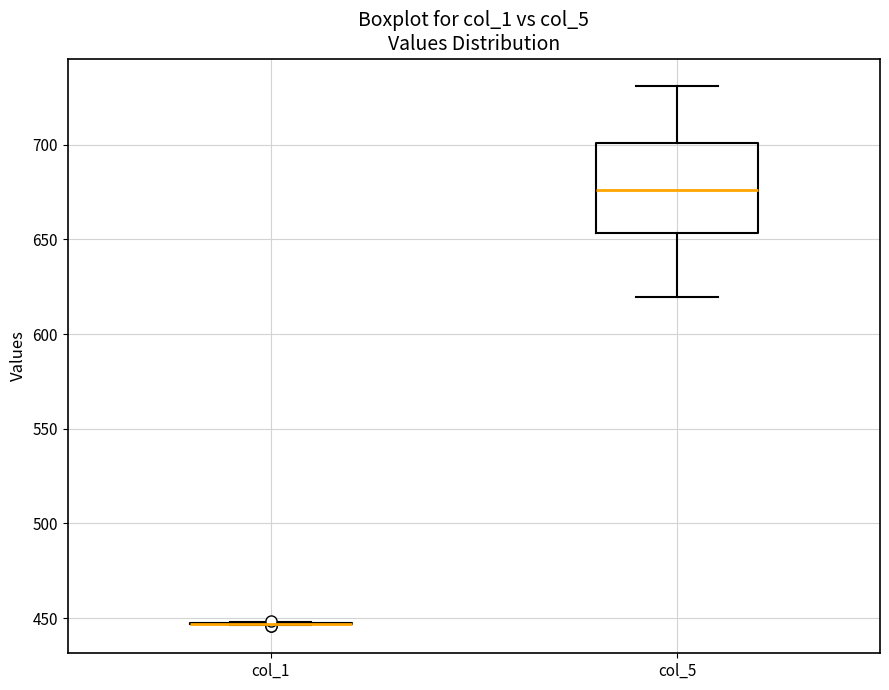

Where does the lower whisker of the box for col_5 end on the y-axis? The values are not printed on the chart, so give them approximately, as read against the axis.

620